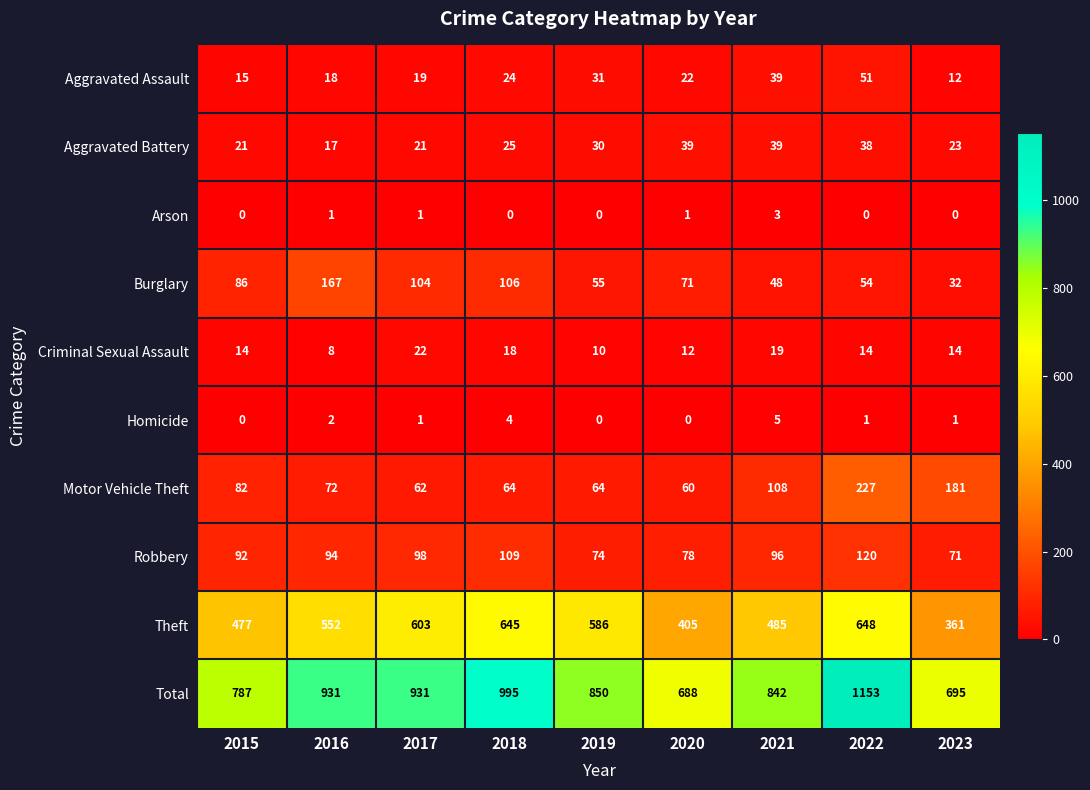

Which series has the largest total across all categories?

Total